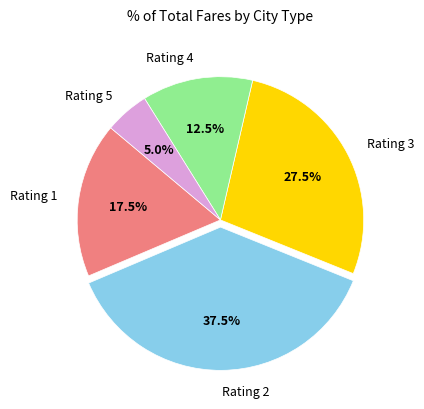

Is there any slice that represents more than half of the pie?

No